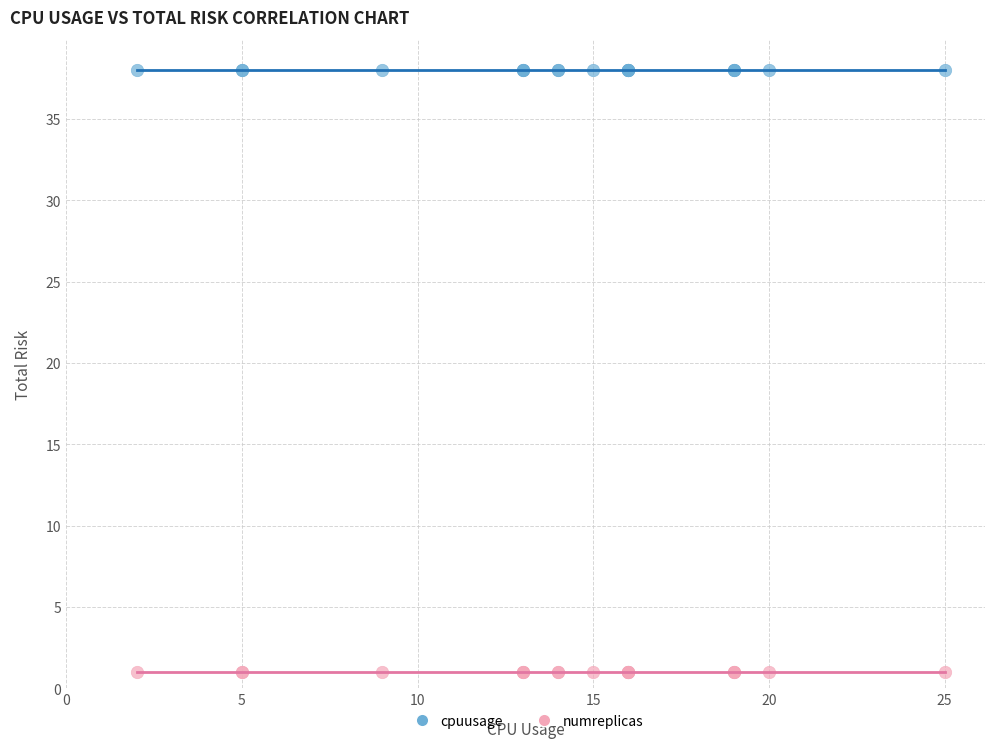

Which series reaches the maximum Y coordinate?

cpuusage